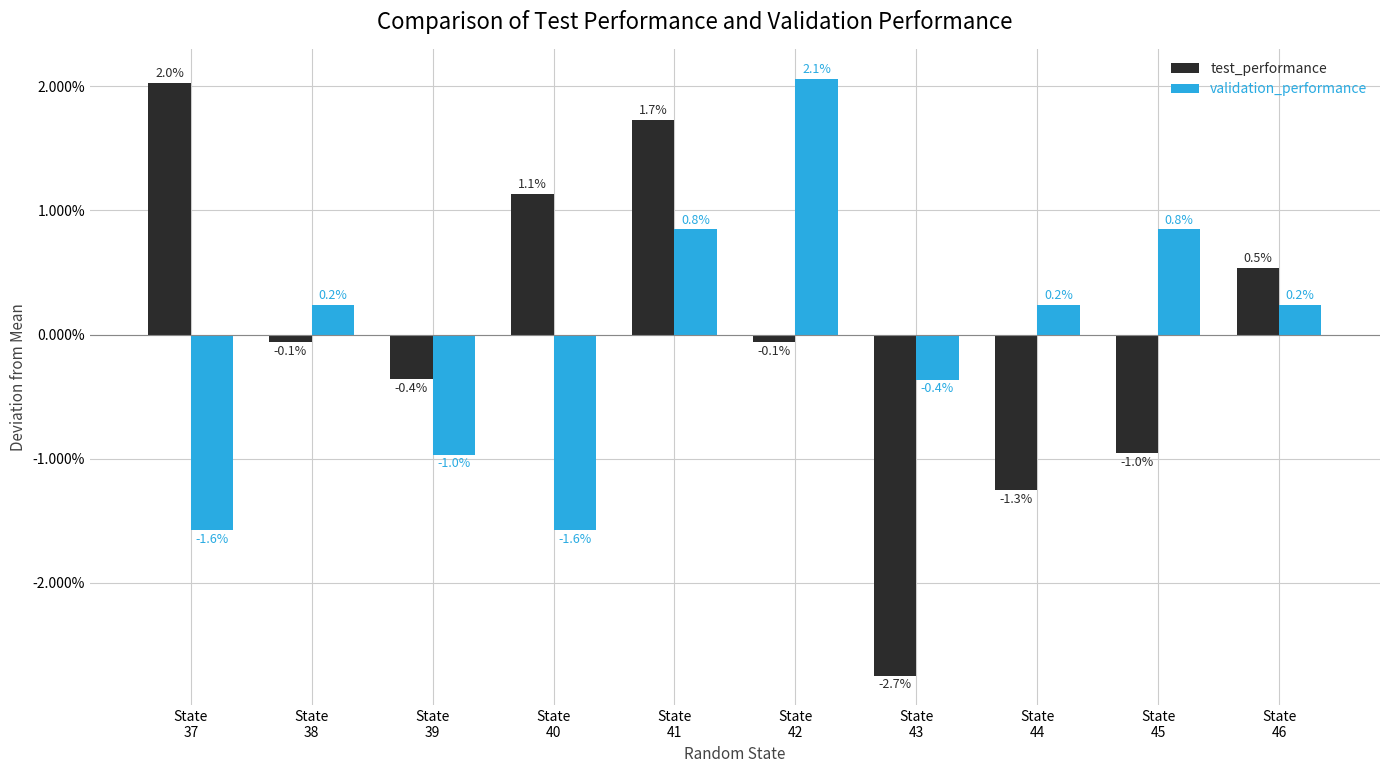

Does the chart contain stacked bars?

No